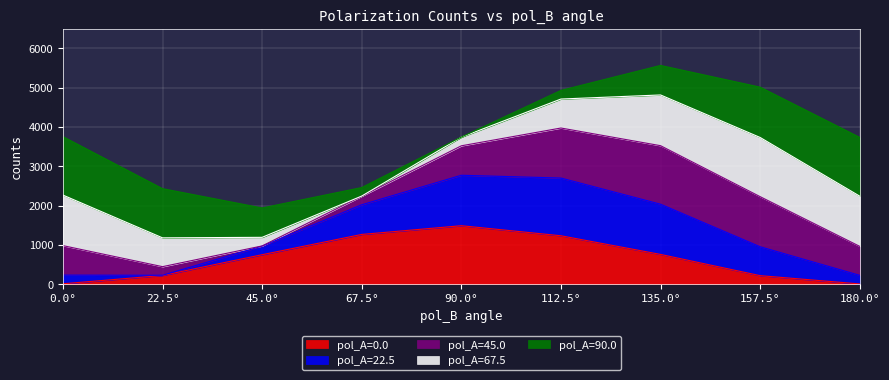

At which label does pol_A=0.0 reach its peak?

90.0°